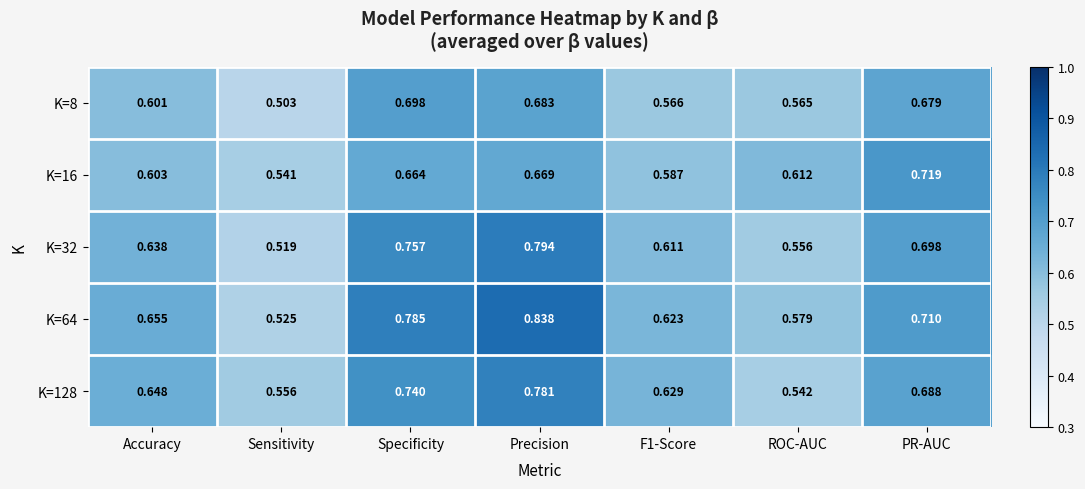

Is the value of K=32 at Sensitivity greater than the value of K=16 at F1-Score?

No